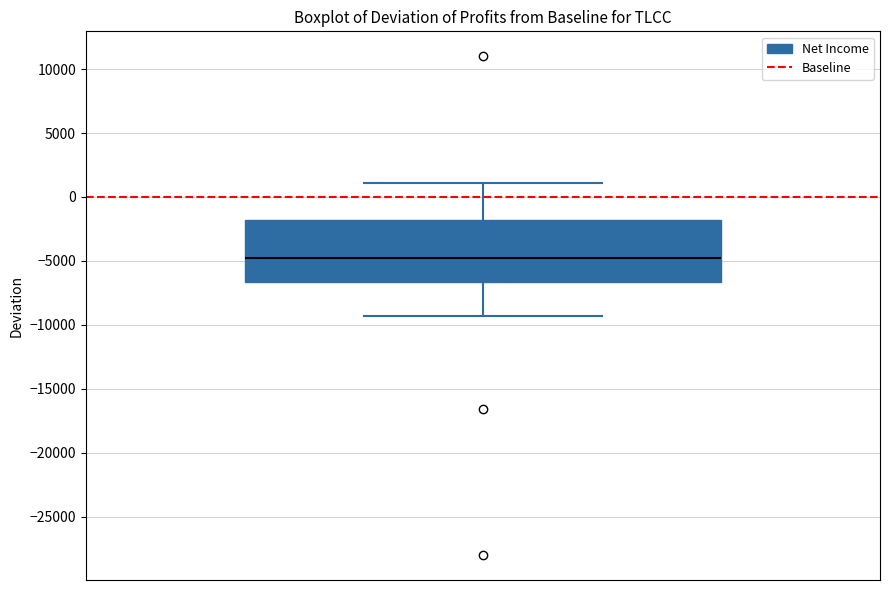

Where does the lower whisker of the box end on the y-axis? The values are not printed on the chart, so give them approximately, as read against the axis.

-9500